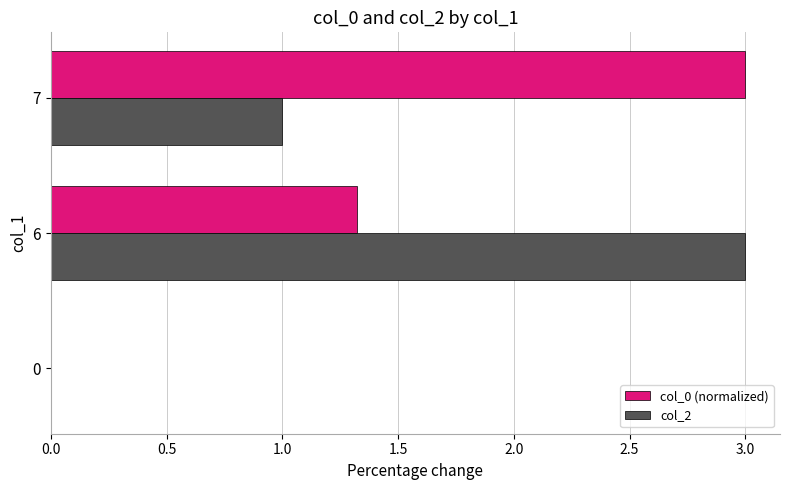

Is the value of col_0 (normalized) at 6 greater than the value of col_2 at 7?

Yes